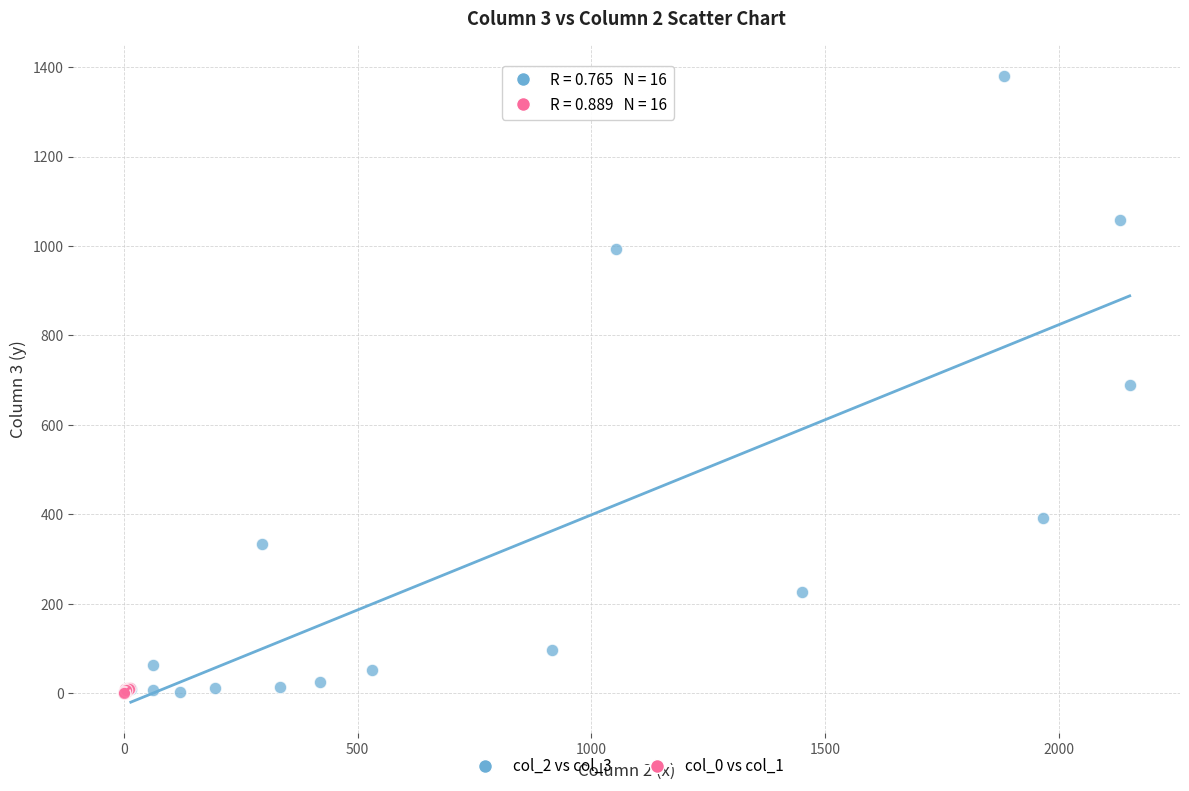

Which series has the largest Y range (max minus min)?

col_2 vs col_3